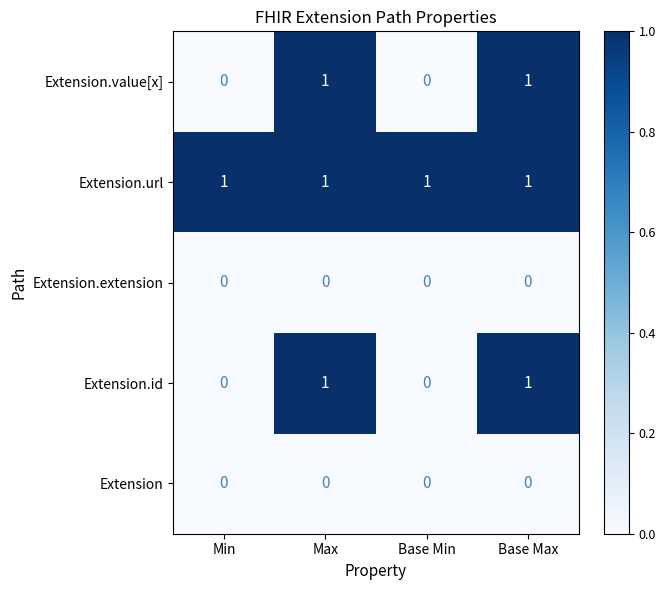

Reading right to left, what are all the values shown in this chart?

Extension.value[x]: 1	0	1	0
Extension.url: 1	1	1	1
Extension.extension: 0	0	0	0
Extension.id: 1	0	1	0
Extension: 0	0	0	0